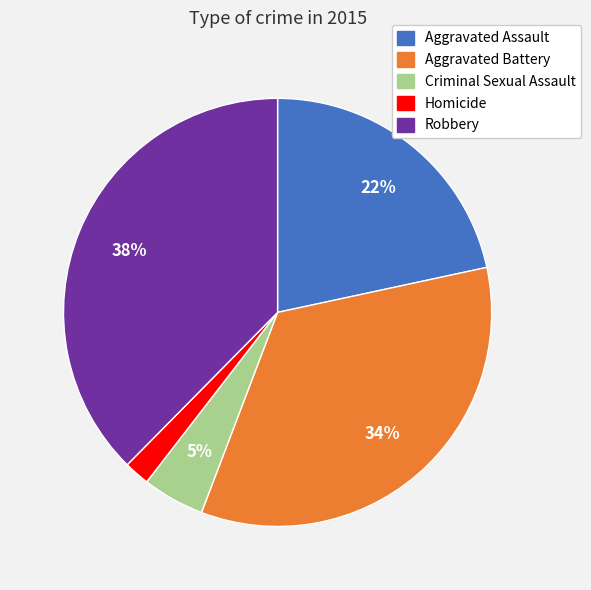

Which slice is the largest?

Robbery